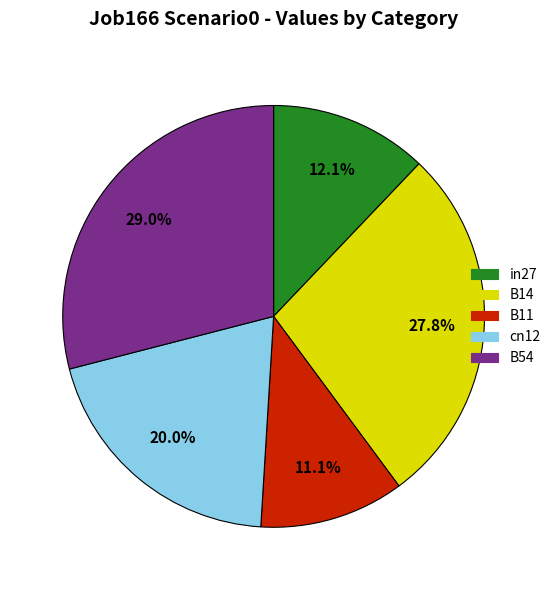

Rank the categories by value from highest to lowest.

B54, B14, cn12, in27, B11